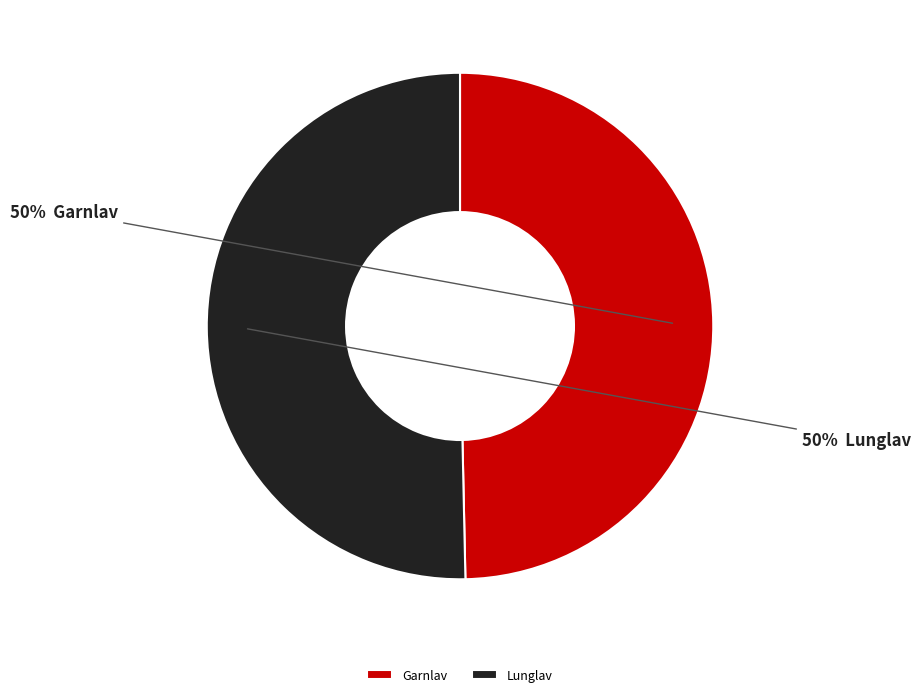

To the nearest percent, what is the combined percentage of Lunglav and Garnlav?

100%